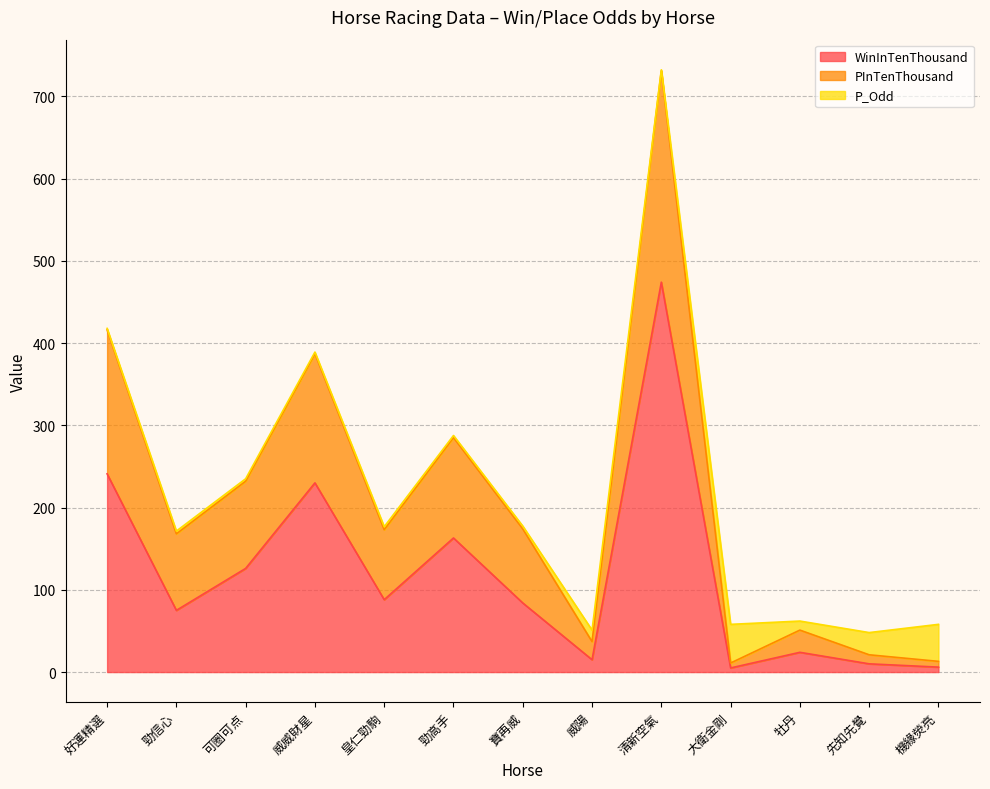

At which category does PInTenThousand reach its first local peak?

威威財星